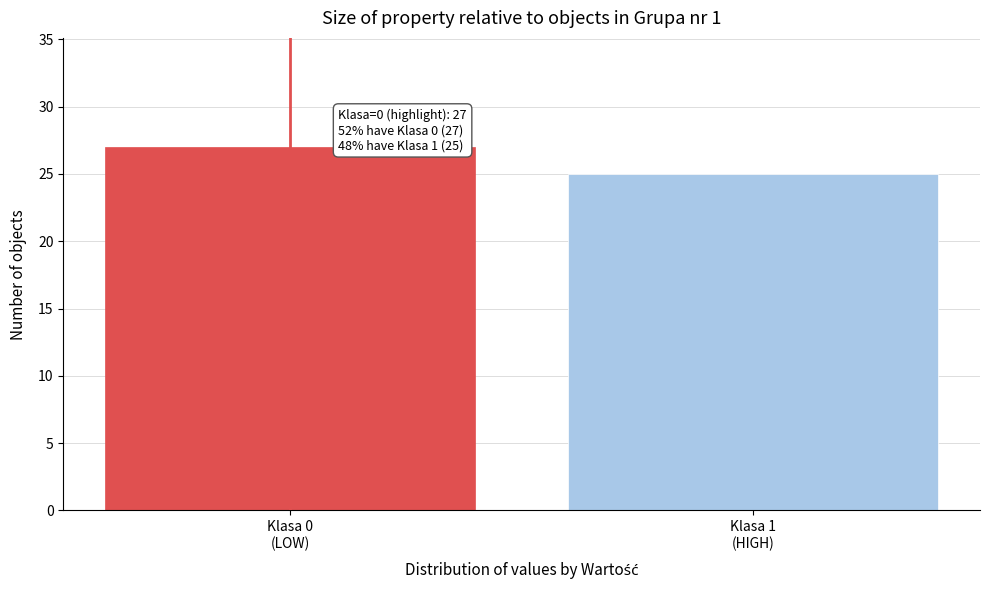

Reading left to right, extract all data points from this chart.

27	25